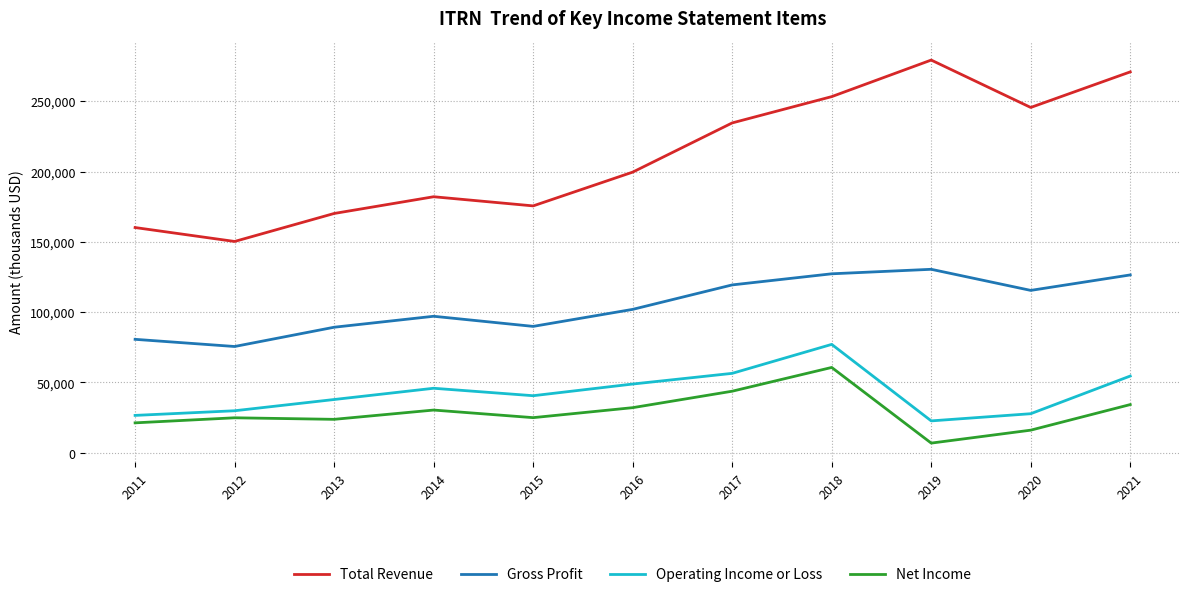

What is the approximate value of Gross Profit at 2020, to the nearest 100?

115500